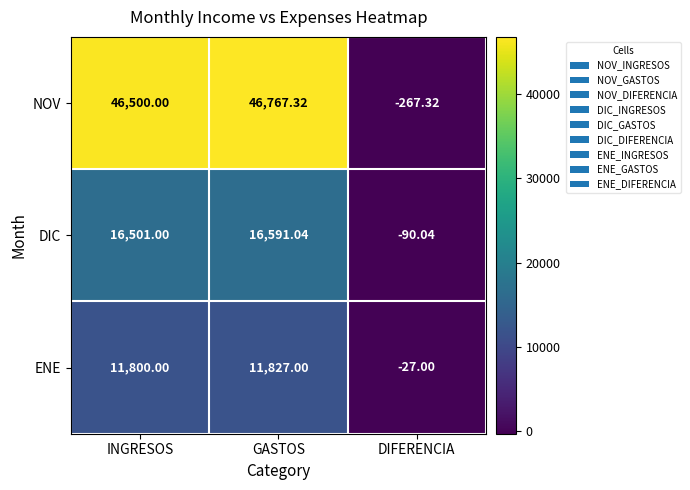

At which label does ENE reach its minimum?

DIFERENCIA